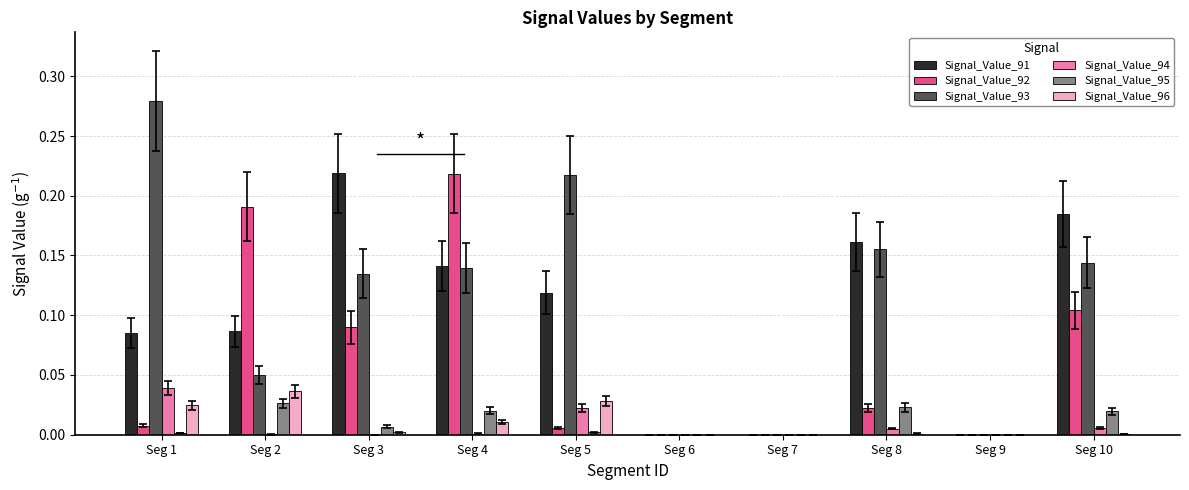

Is the value of Signal_Value_92 at Seg 9 greater than the value of Signal_Value_94 at Seg 1?

No